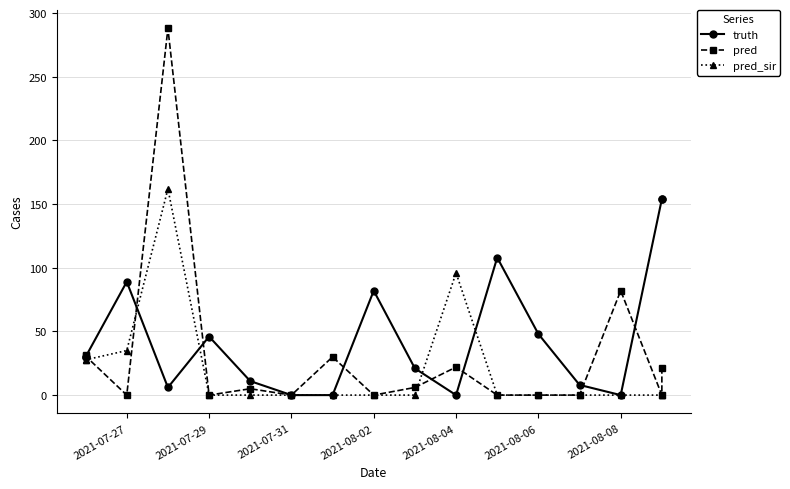

Reading left to right, transcribe all the data shown in this chart.

truth: 30.0	30.0	89.0	6.0	46.0	11.0	0.0	0.0	82.0	21.0	0.0	108.0	48.0	8.0	0.0	154.0	154.0
pred: 31.8	30.6	0.0	288.0	0.0	5.0	0.0	30.0	0.0	6.0	22.0	0.0	0.0	0.0	82.0	0.0	21.0
pred_sir: 28.0	27.7	35.0	162.0	0.0	0.0	0.0	0.0	0.0	0.0	96.0	0.0	0.0	0.0	0.0	0.0	0.0